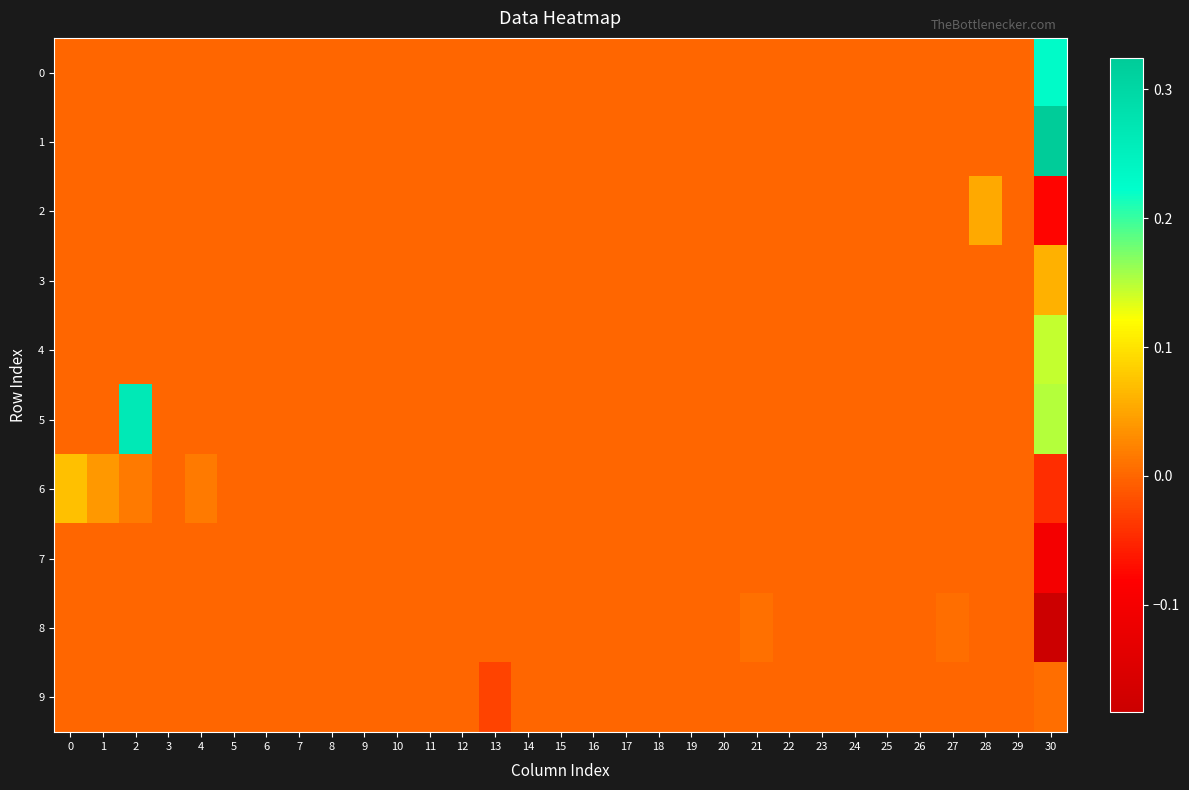

What is the smallest value displayed?

-0.2